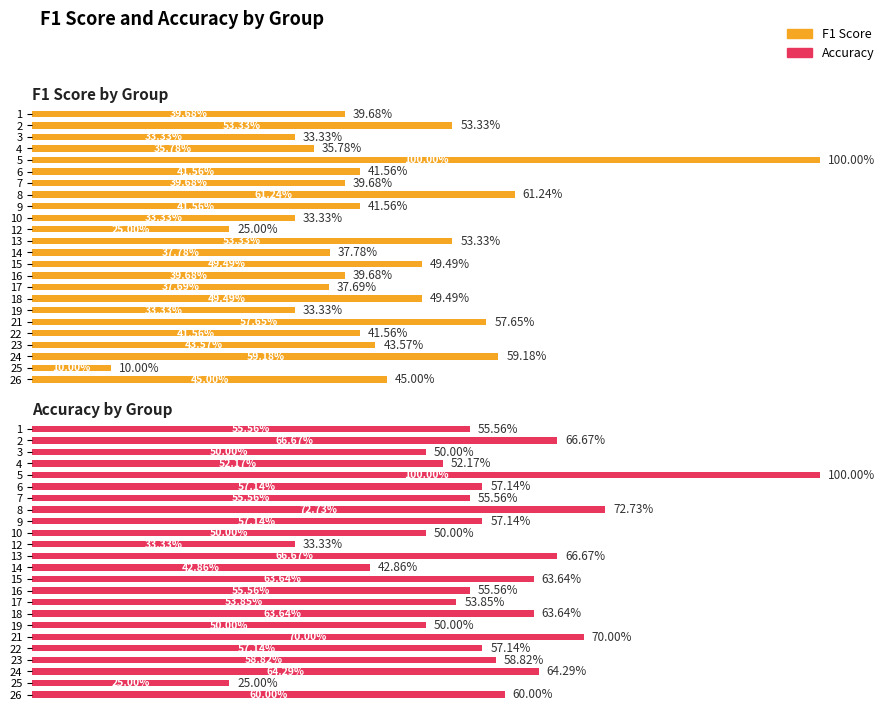

Reading left to right, what are all the values shown in this chart?

F1 Score by Group: 0.4	0.5	0.3	0.4	1.0	0.4	0.4	0.6	0.4	0.3	0.2	0.5	0.4	0.5	0.4	0.4	0.5	0.3	0.6	0.4	0.4	0.6	0.1	0.5
Accuracy by Group: 0.6	0.7	0.5	0.5	1.0	0.6	0.6	0.7	0.6	0.5	0.3	0.7	0.4	0.6	0.6	0.5	0.6	0.5	0.7	0.6	0.6	0.6	0.2	0.6